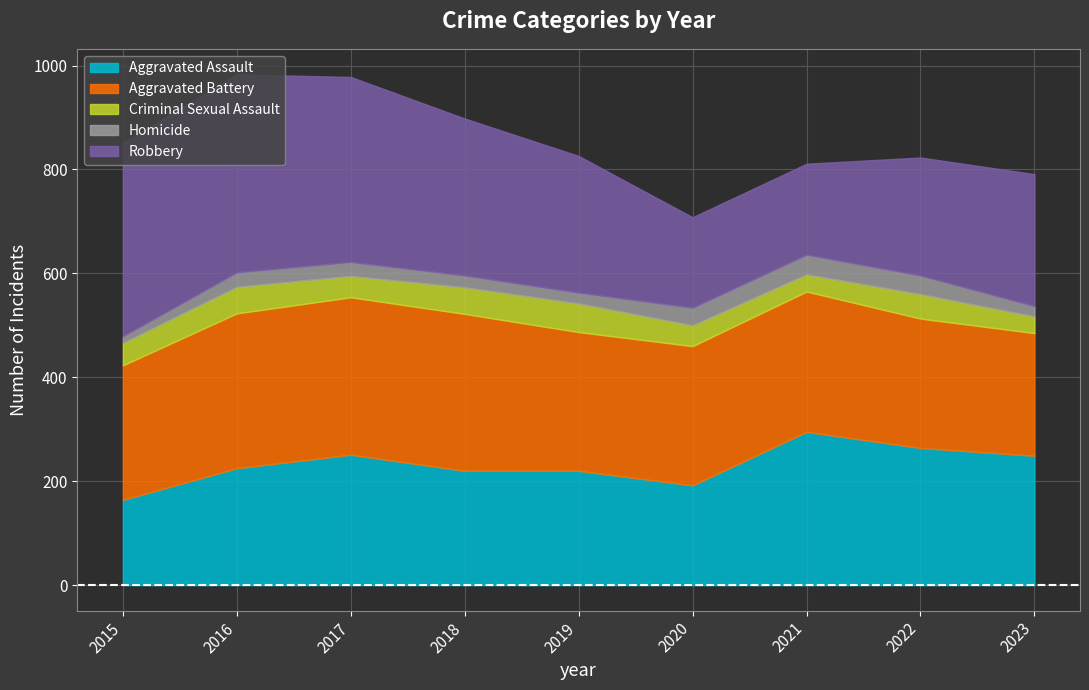

Which label corresponds to the largest value in the chart?

2016